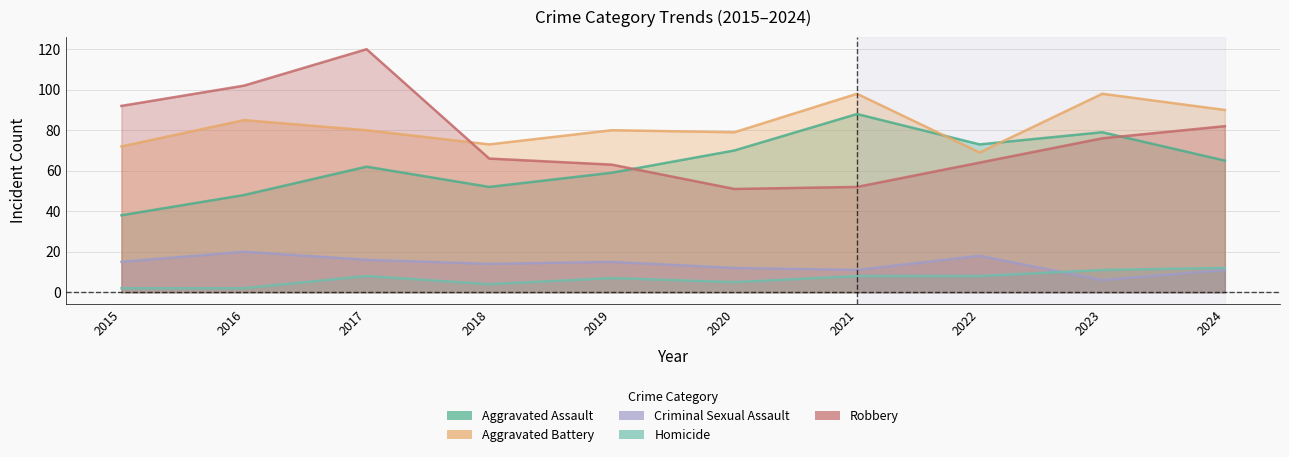

What is the average value of the Robbery series?

77